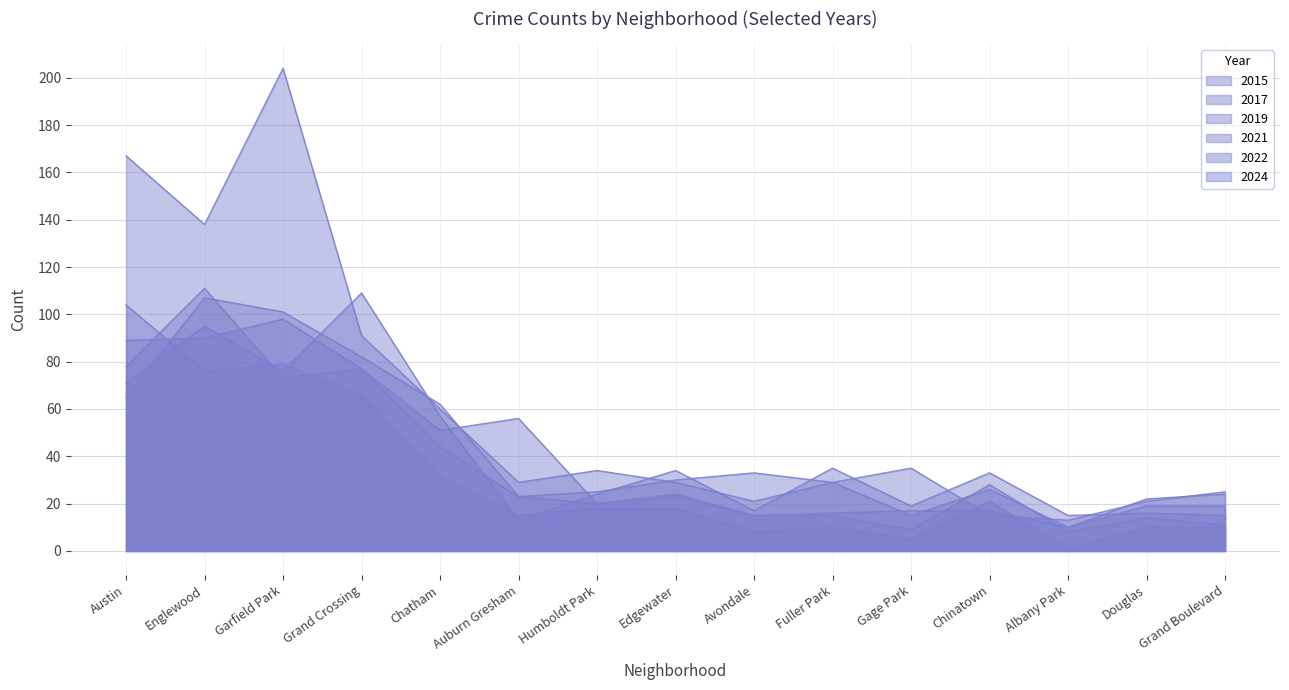

What is the sum of all 2024 values?

629